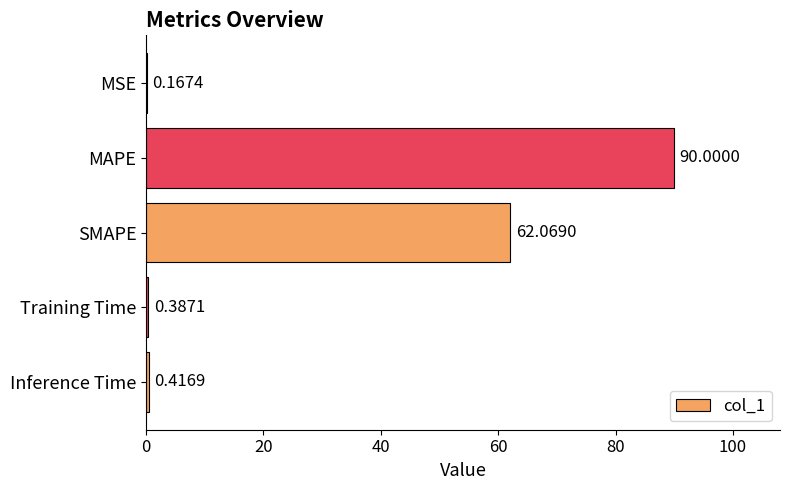

Which category has the highest value across all series?

MAPE